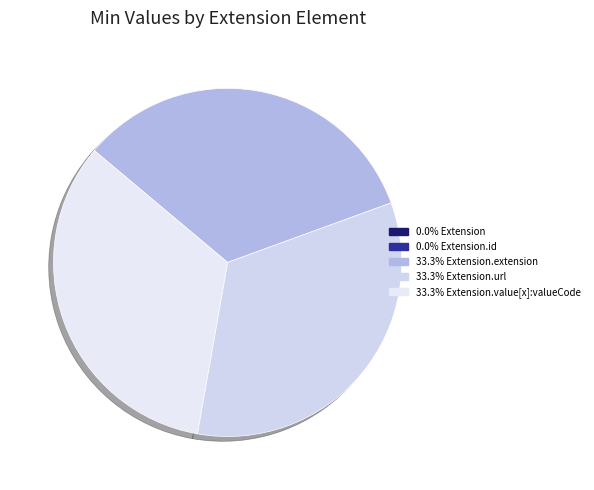

Which slice is the smallest?

Extension